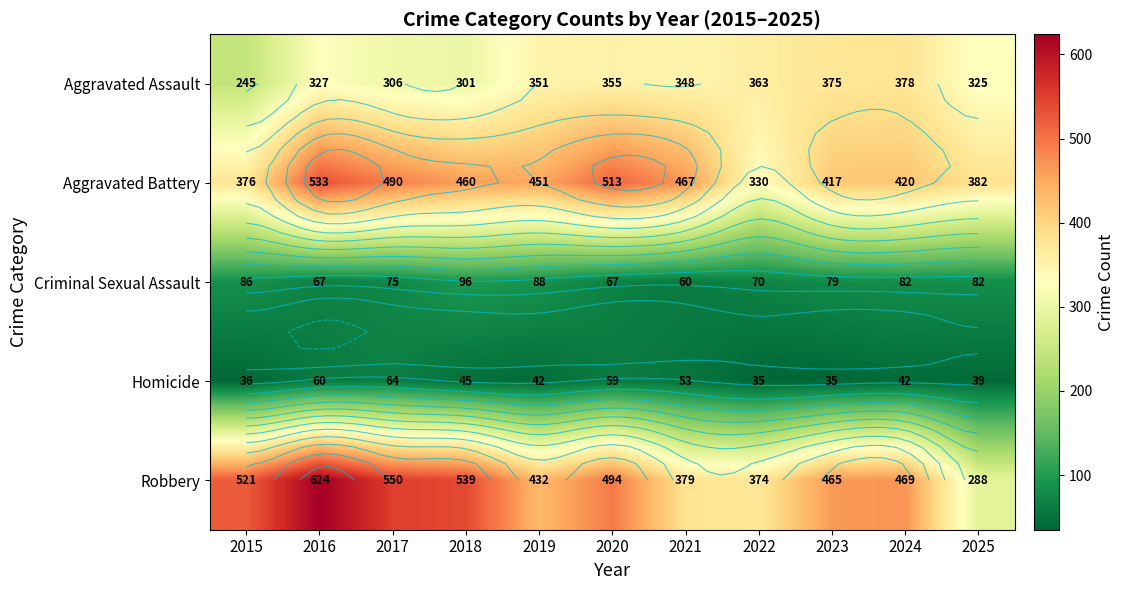

Is it true that Aggravated Assault equals 587 at 2023?

False